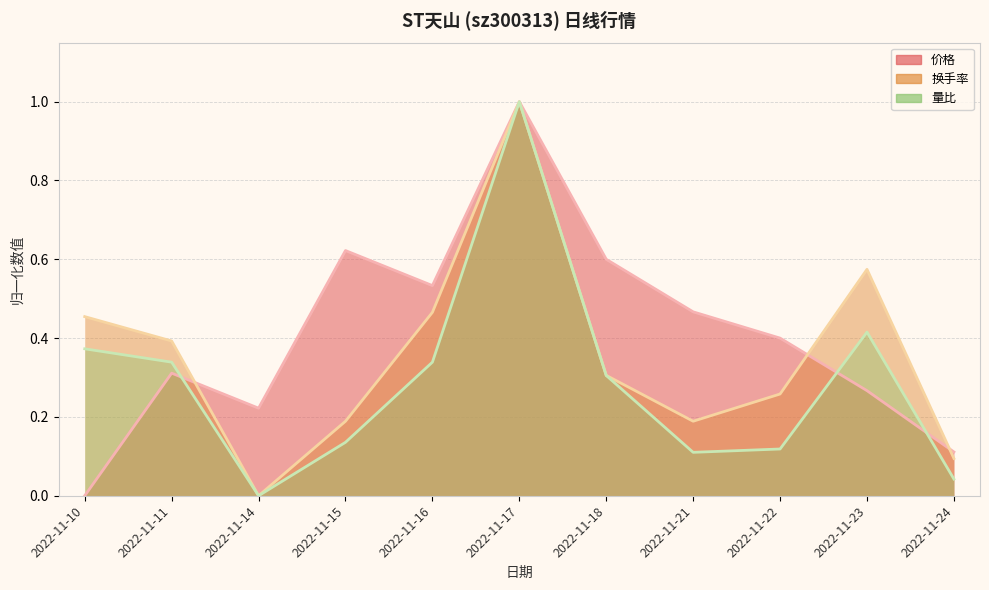

Which series has the widest spread of values?

价格